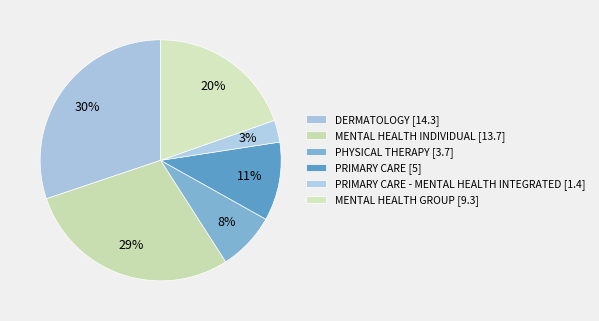

Count the number of slices in the pie.

6